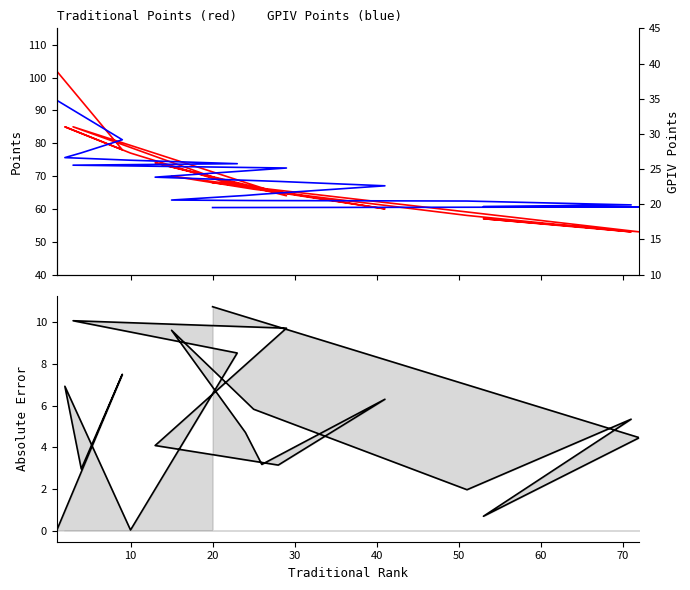

What is the label of the 6th point from the left?

50